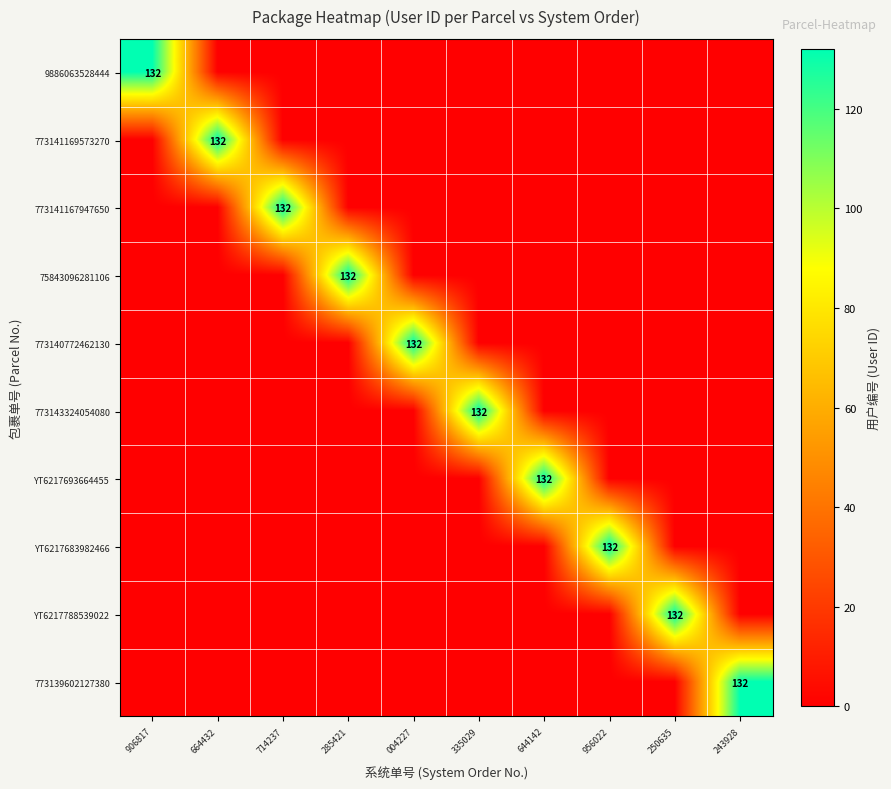

Is it true that YT6217683982466 equals 86 at 956022?

False